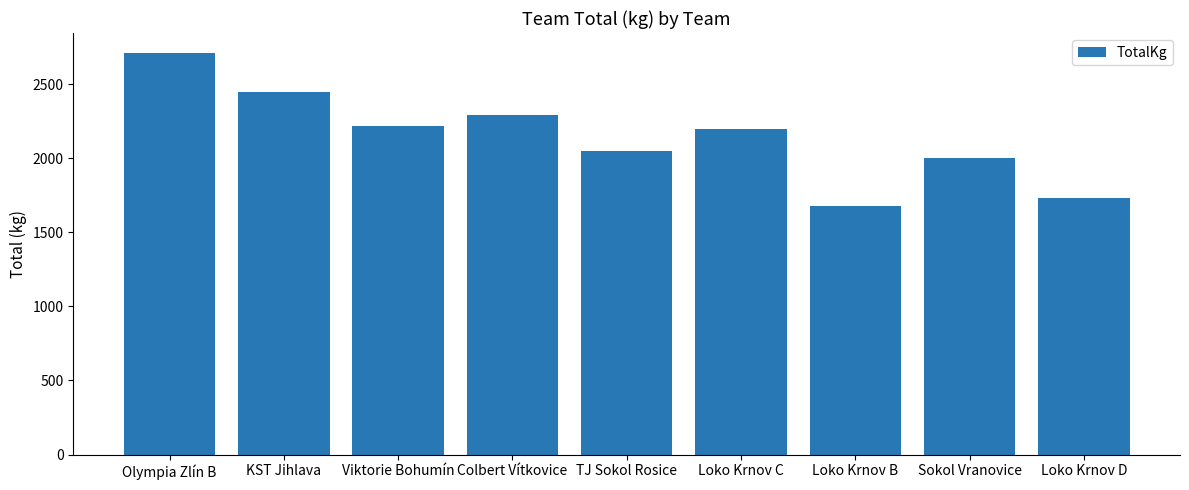

Does the chart contain stacked bars?

No